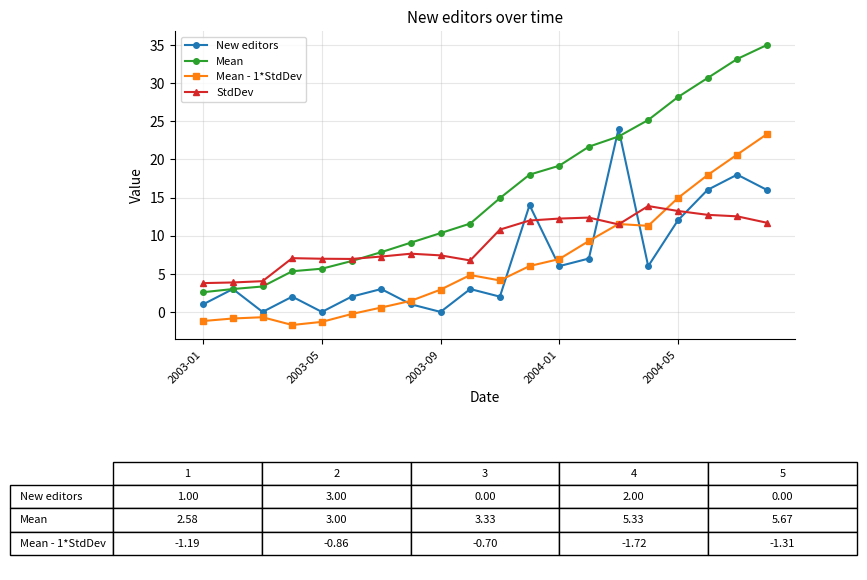

What is the highest value of the Mean - 1*StdDev series?

23.3